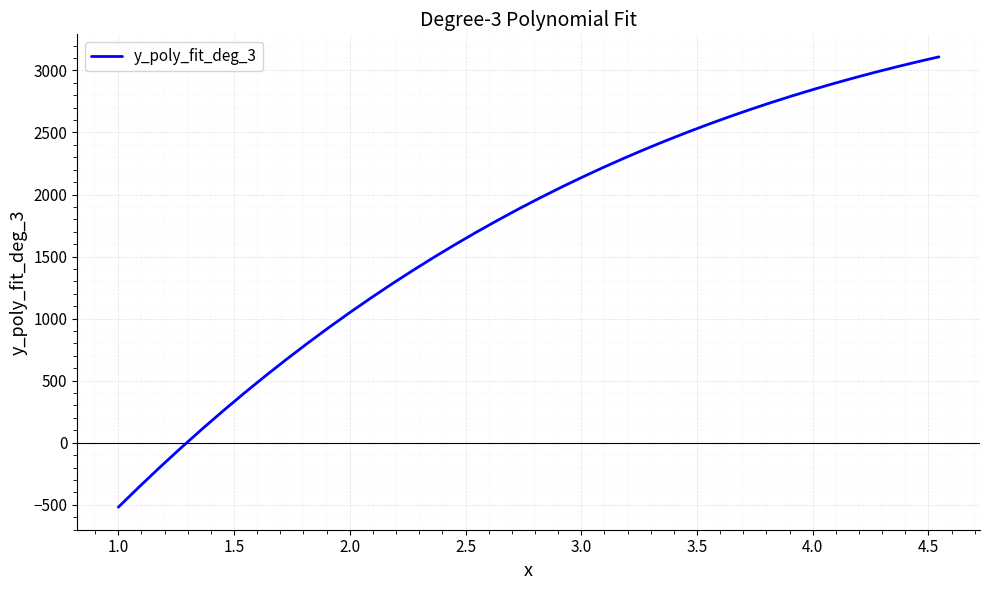

What is the average value?

1704.5